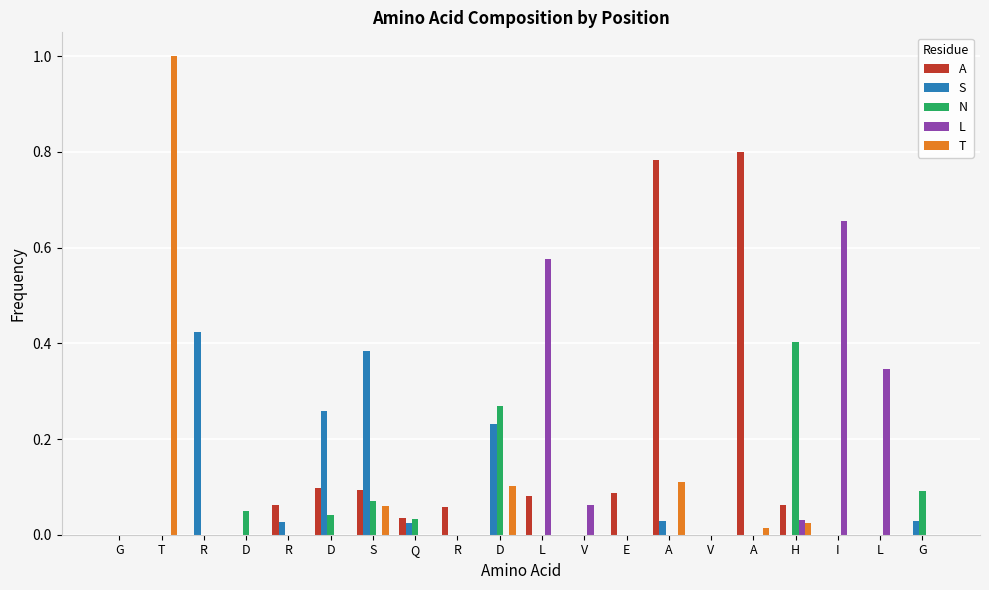

How many groups of bars are there?

20